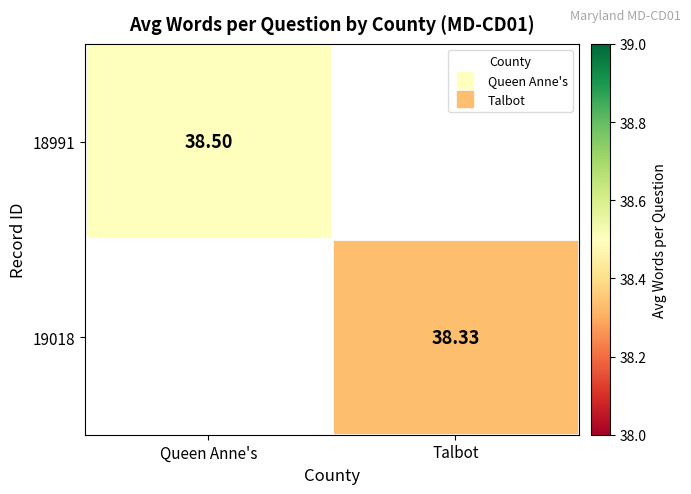

Which series has the largest range (max minus min)?

18991